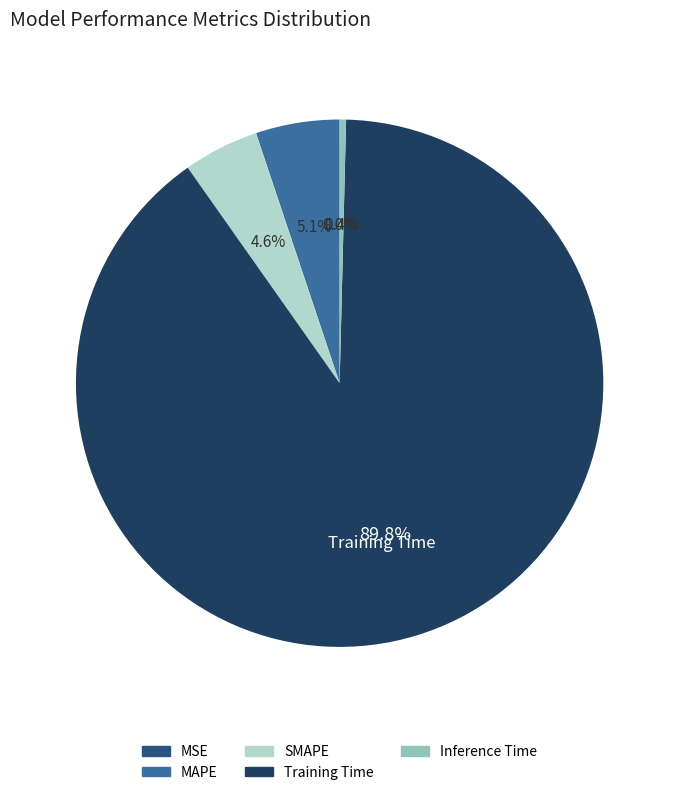

Do Training Time and SMAPE together represent more than half of the pie?

Yes